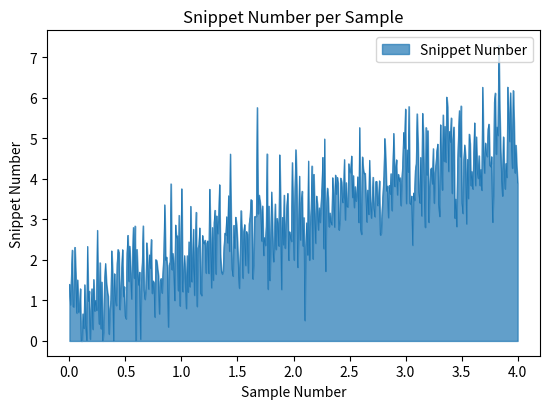

What is the difference between the second highest and second lowest values?

6.3